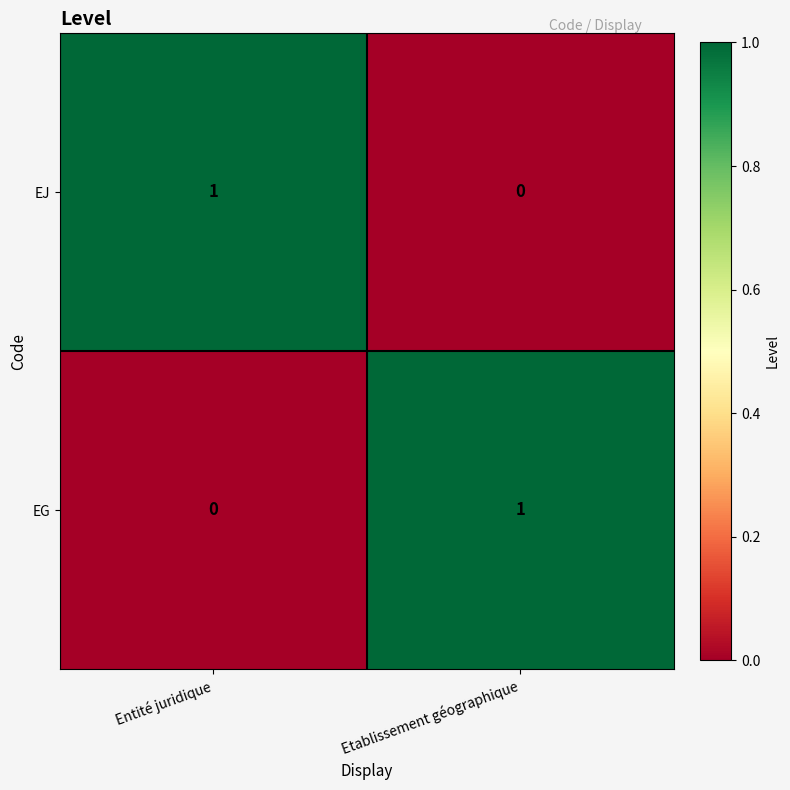

Is the value of EG at Entité juridique greater than the value of EJ at Entité juridique?

No